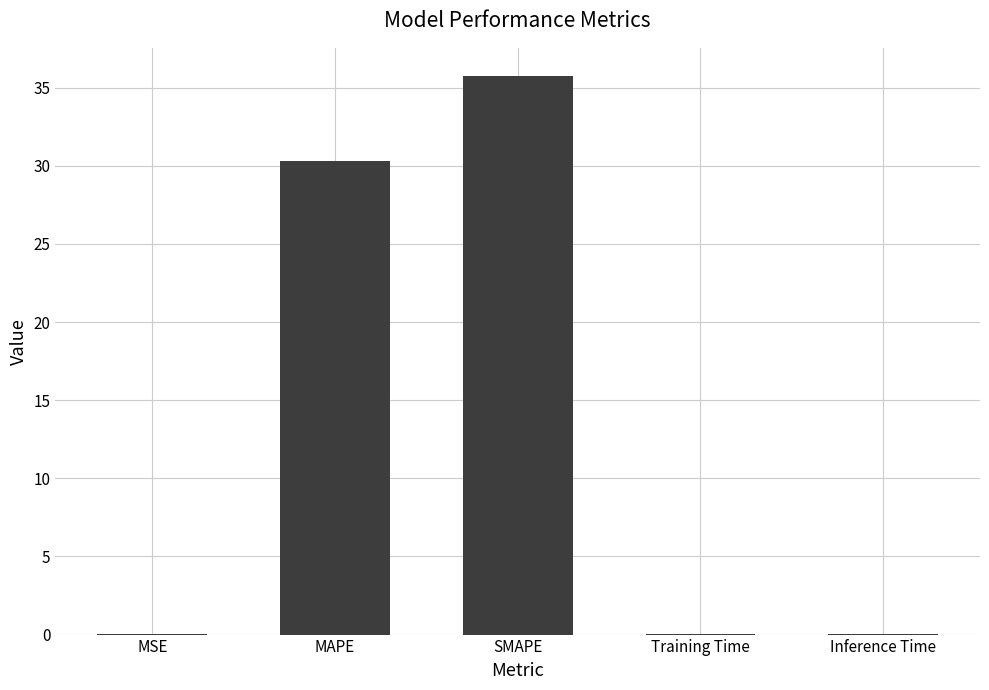

True or false: the data shows 0.0 at MSE.

True